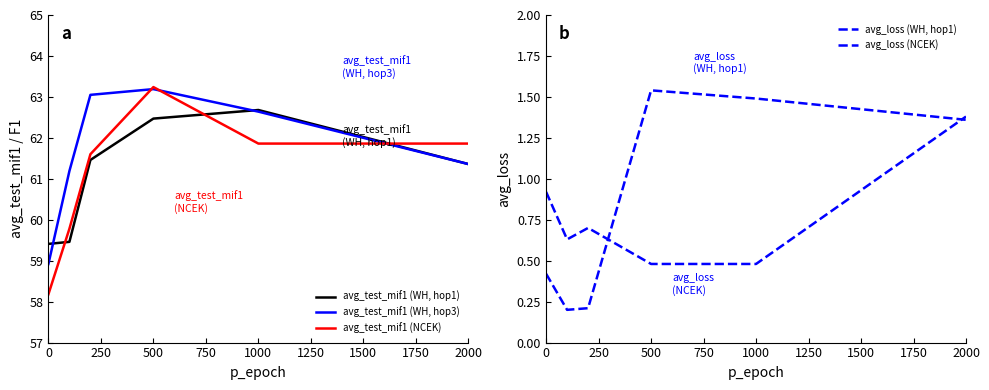

How many interior local peaks does the avg_test_mif1 (NCEK) series have?

1